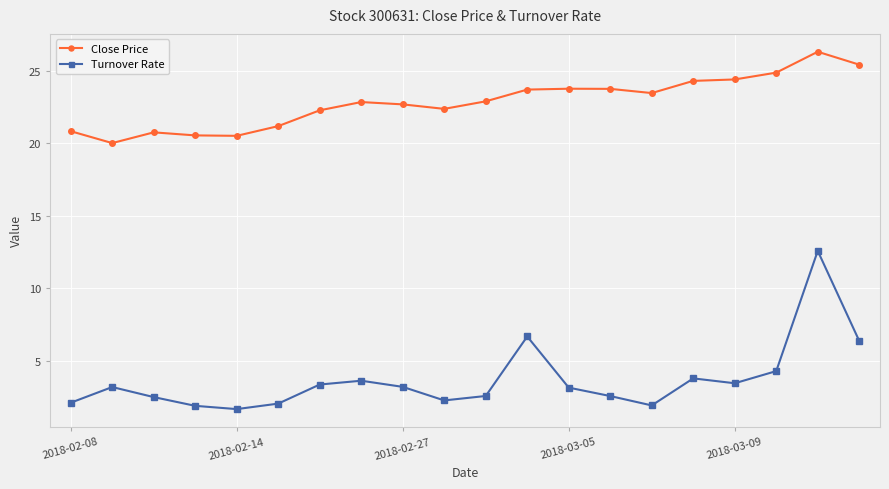

True or false: Turnover Rate has more than 1 interior local peaks.

True